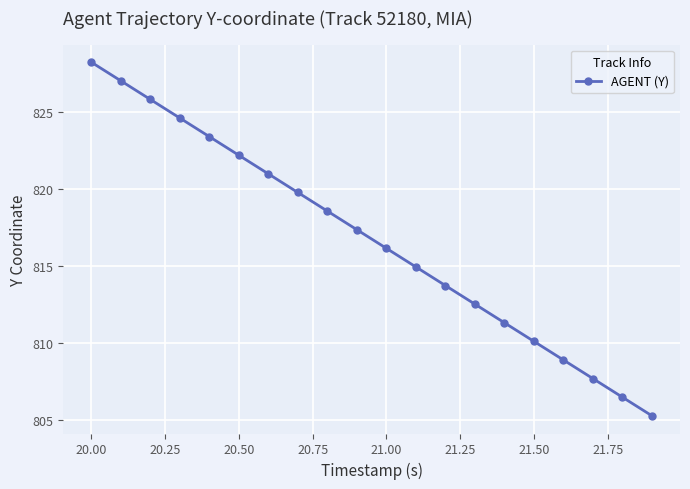

What is the difference between the maximum and minimum values?

22.9